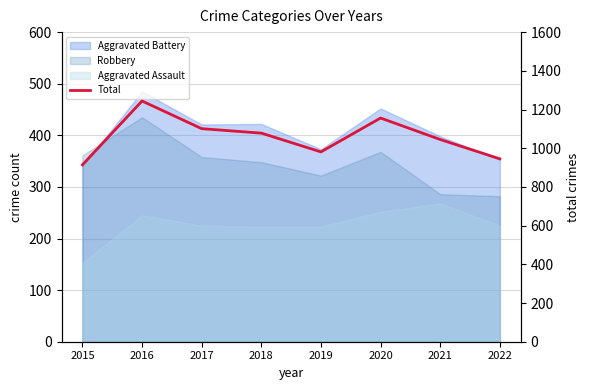

Which has a higher value, 2016 or 2021?

2016